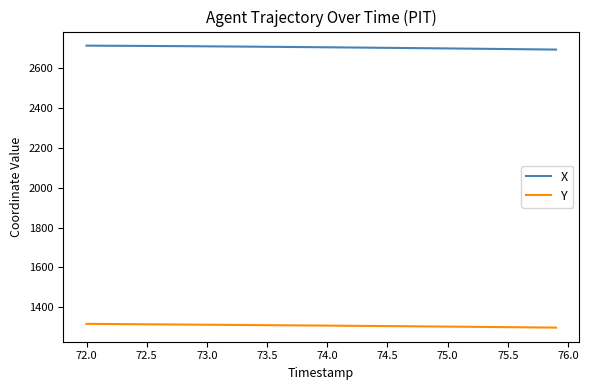

Which series has the largest total across all categories?

X